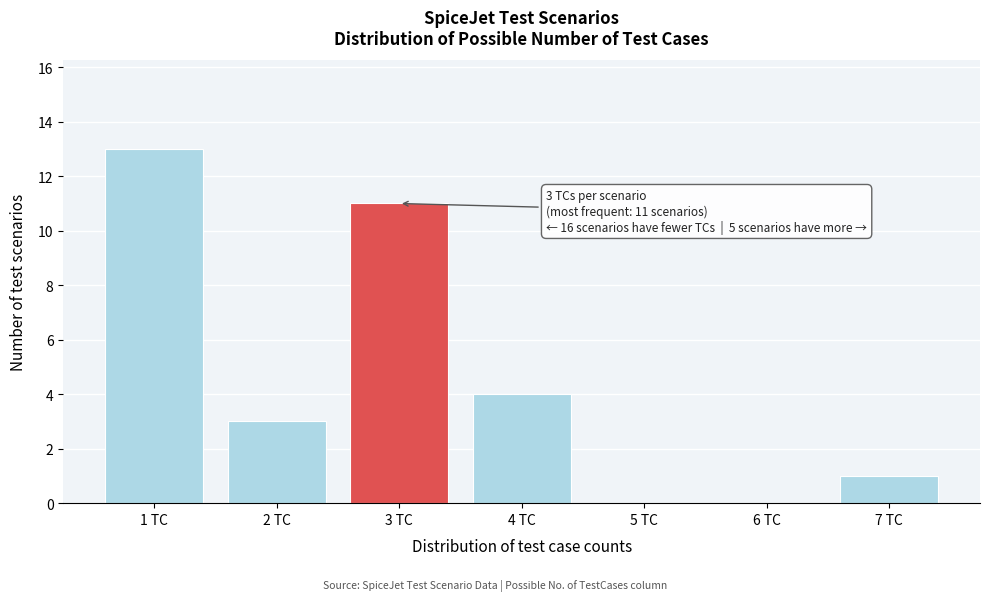

Which range on the x-axis has the tallest bar?

0.5 to 1.5